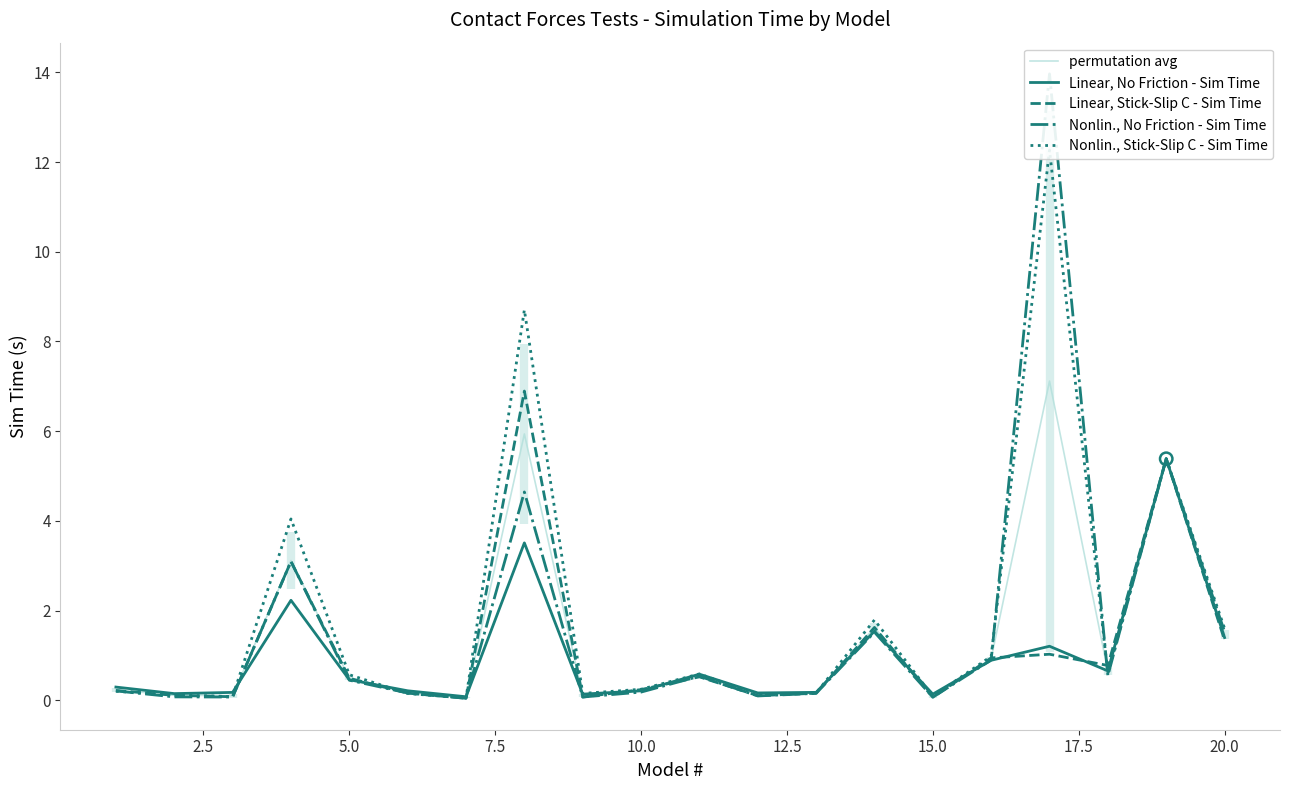

Which series contains the lowest Y value?

Linear, Stick-Slip C - Sim Time